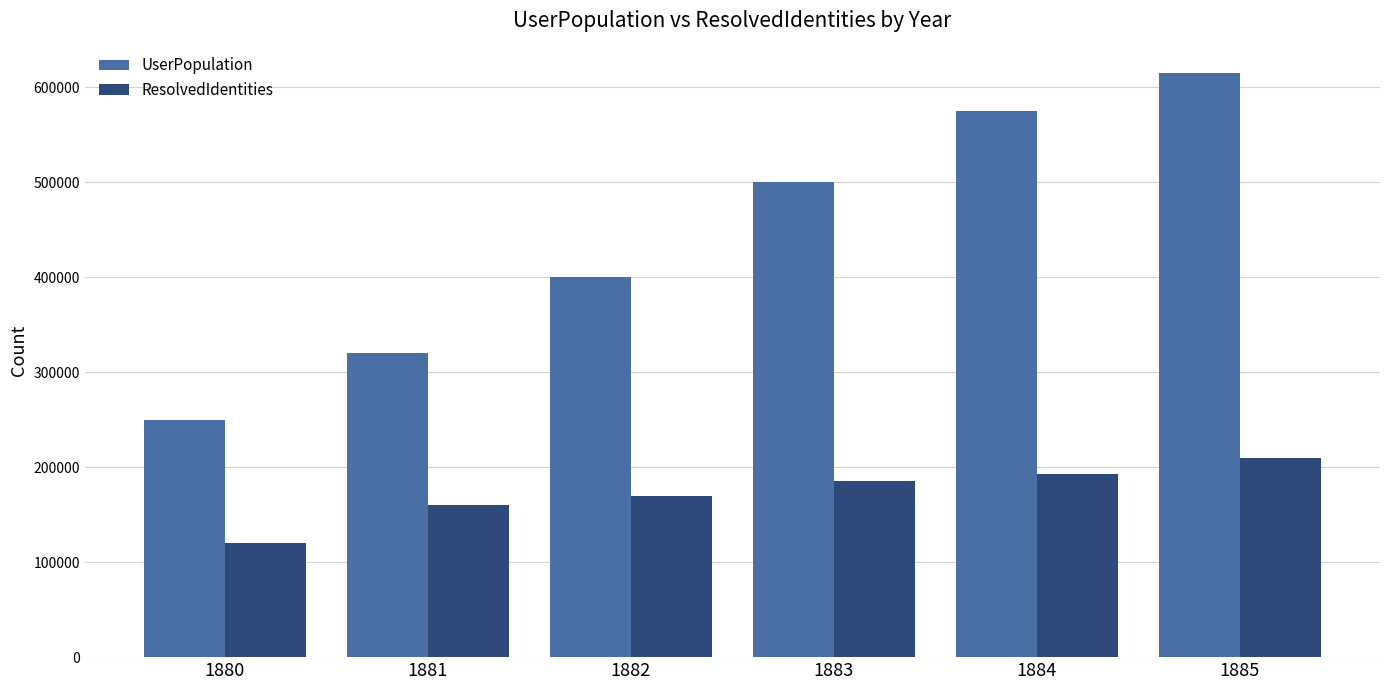

What is the approximate value of ResolvedIdentities at 1884?

193000